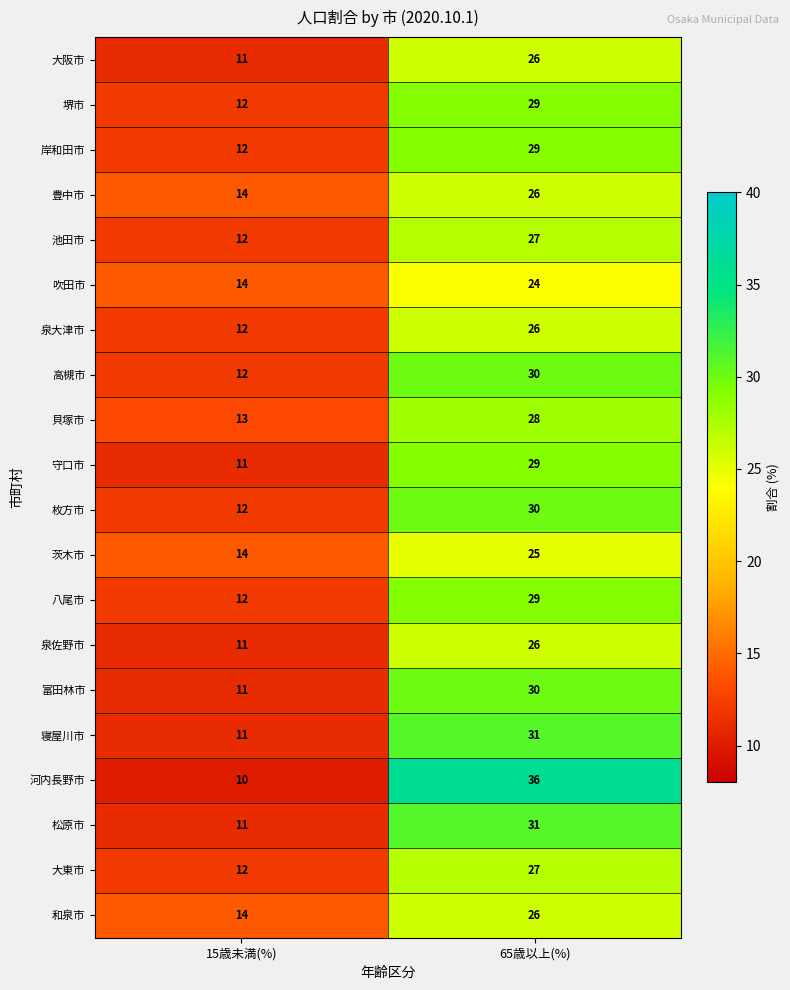

What value does the 池田市 series have at 15歳未満(%)?

12